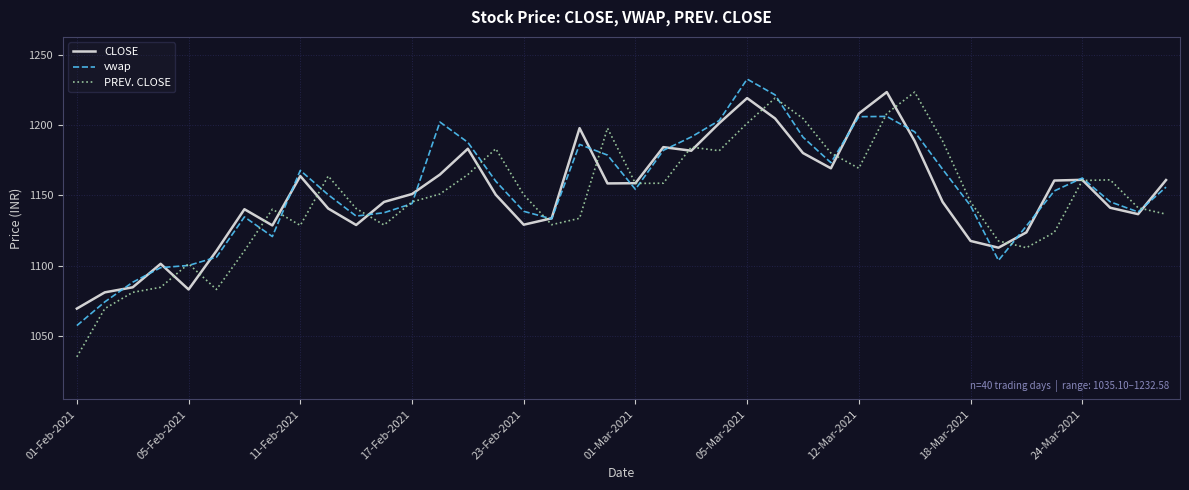

Which series has the largest range (max minus min)?

PREV. CLOSE